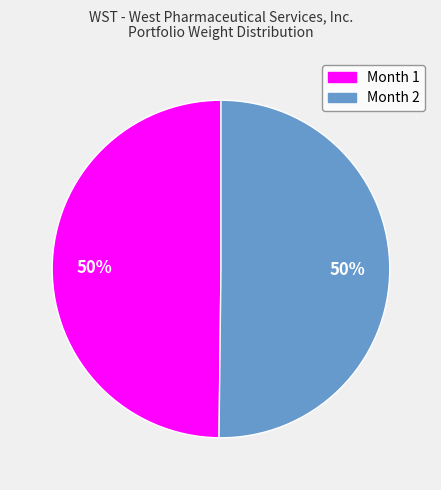

To the nearest percent, what percentage of the pie is Month 2?

50%